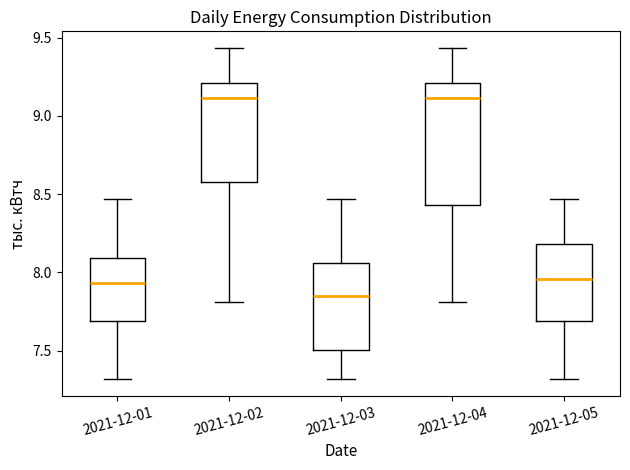

Comparing the boxes themselves (not the whiskers), which one is the tallest?

2021-12-04